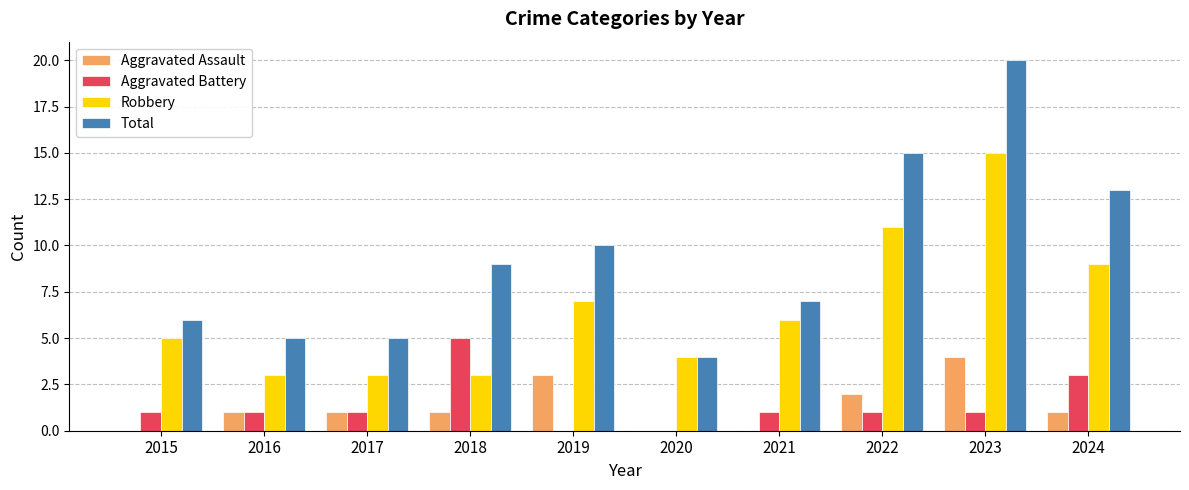

Which category has the highest value across all series?

2023